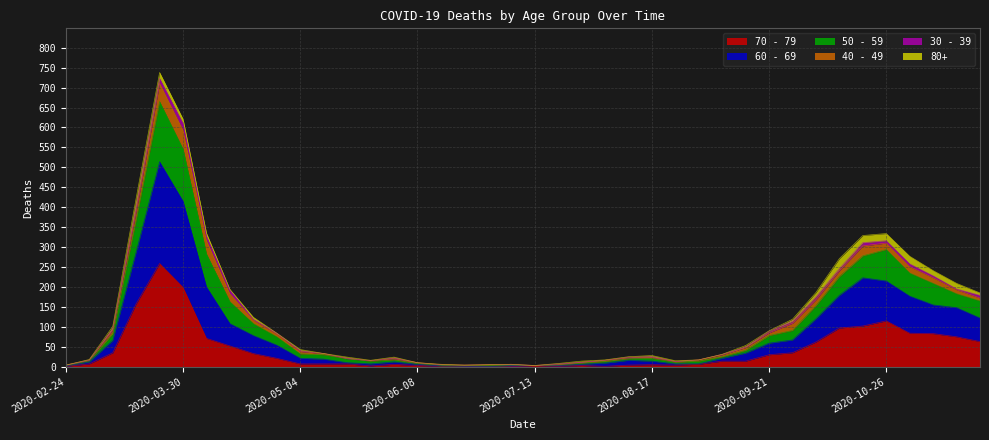

What are all the series names shown in the legend?

70 - 79, 60 - 69, 50 - 59, 40 - 49, 30 - 39, 80+